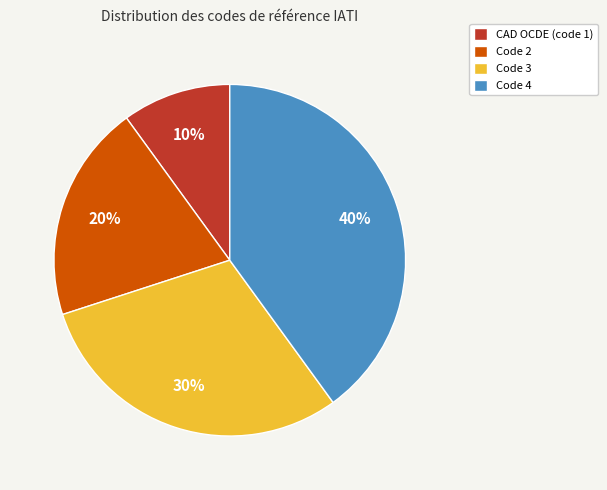

To the nearest percent, what is the average slice percentage?

25%